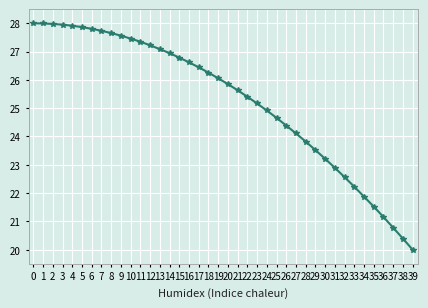

Count the number of data series in this chart.

1